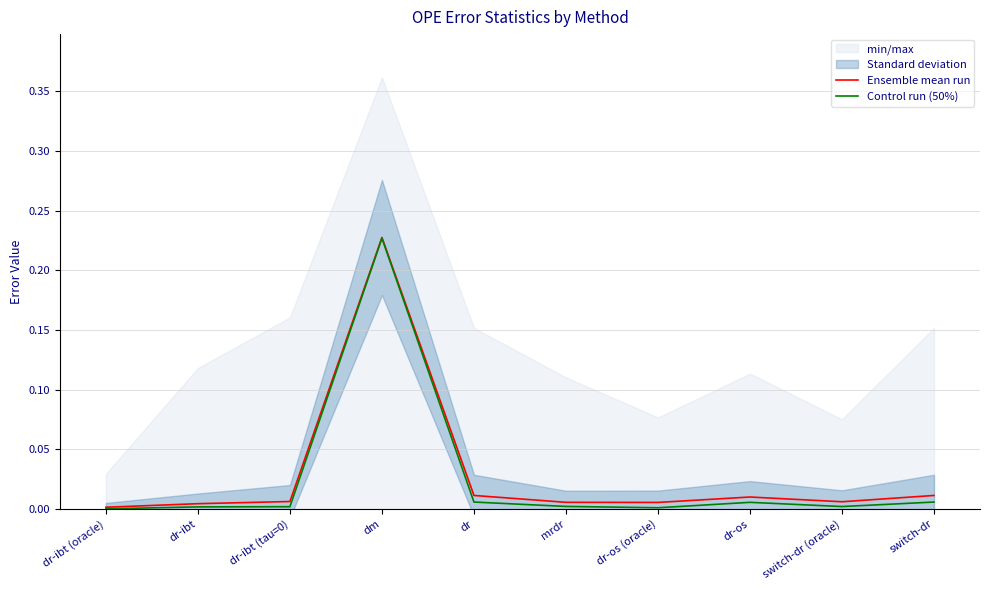

What is the difference between the maximum and minimum values in the Control run (50%) series?

0.2